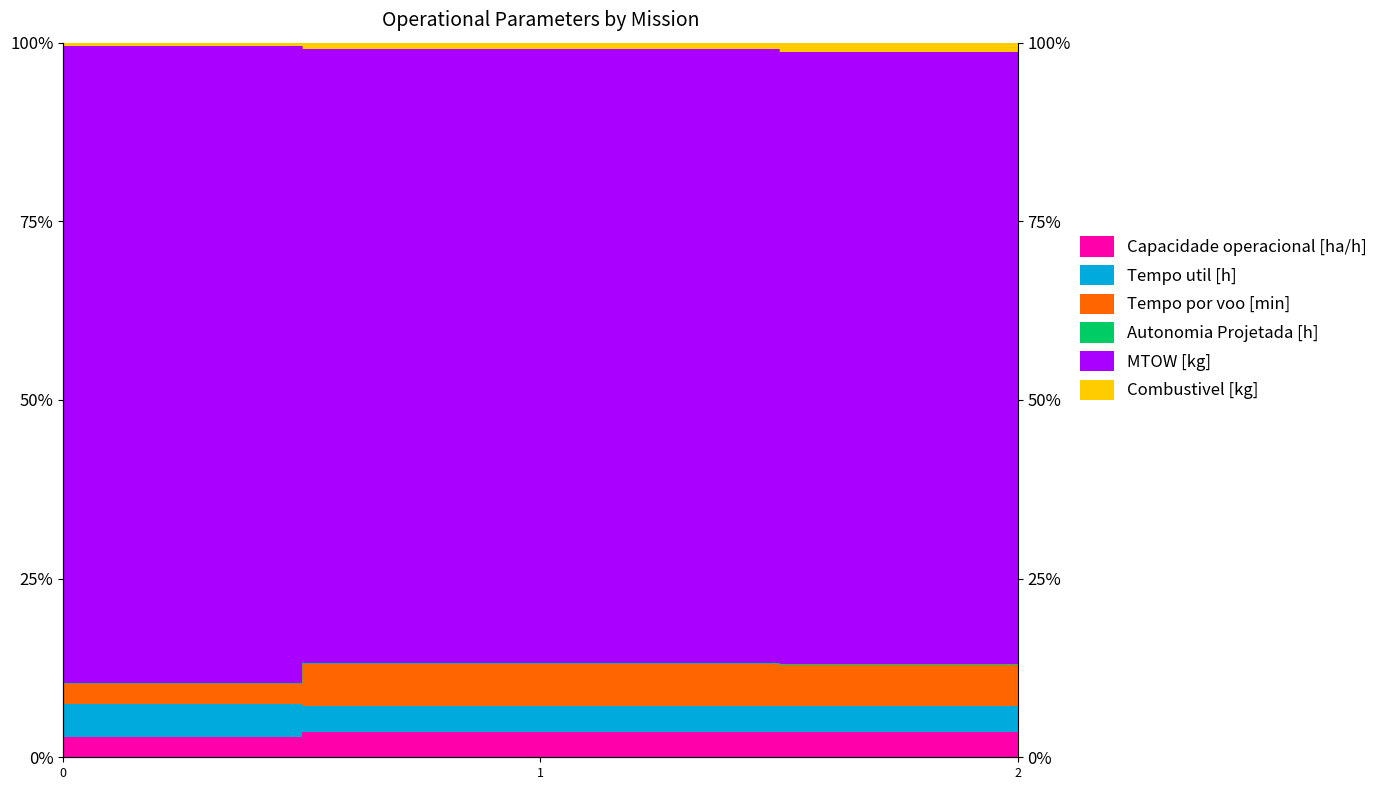

What is the highest value of the Capacidade operacional [ha/h] series?

13.2